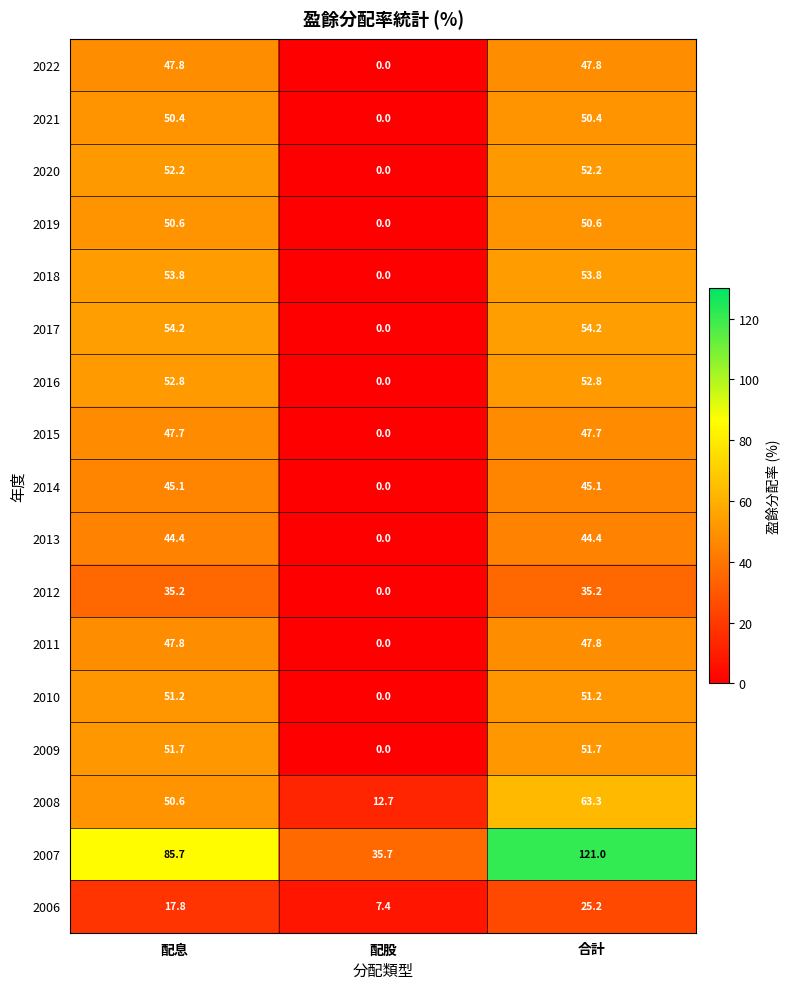

Which series changed the most between 配息 and 配股?

2017